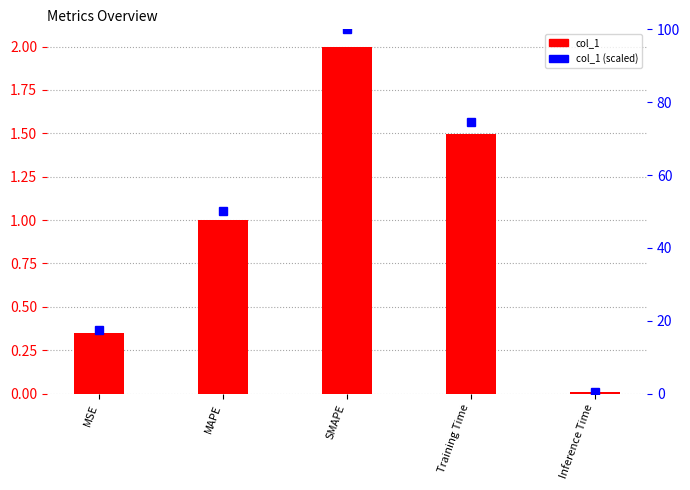

True or false: col_1 has a value of 1.0 at MAPE.

True